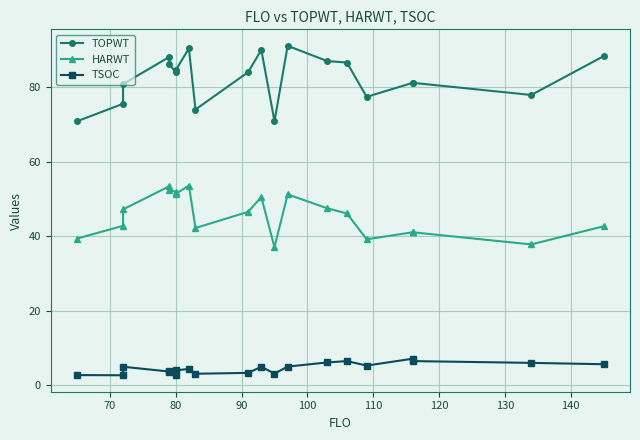

True or false: TOPWT and HARWT intersect in this chart.

False